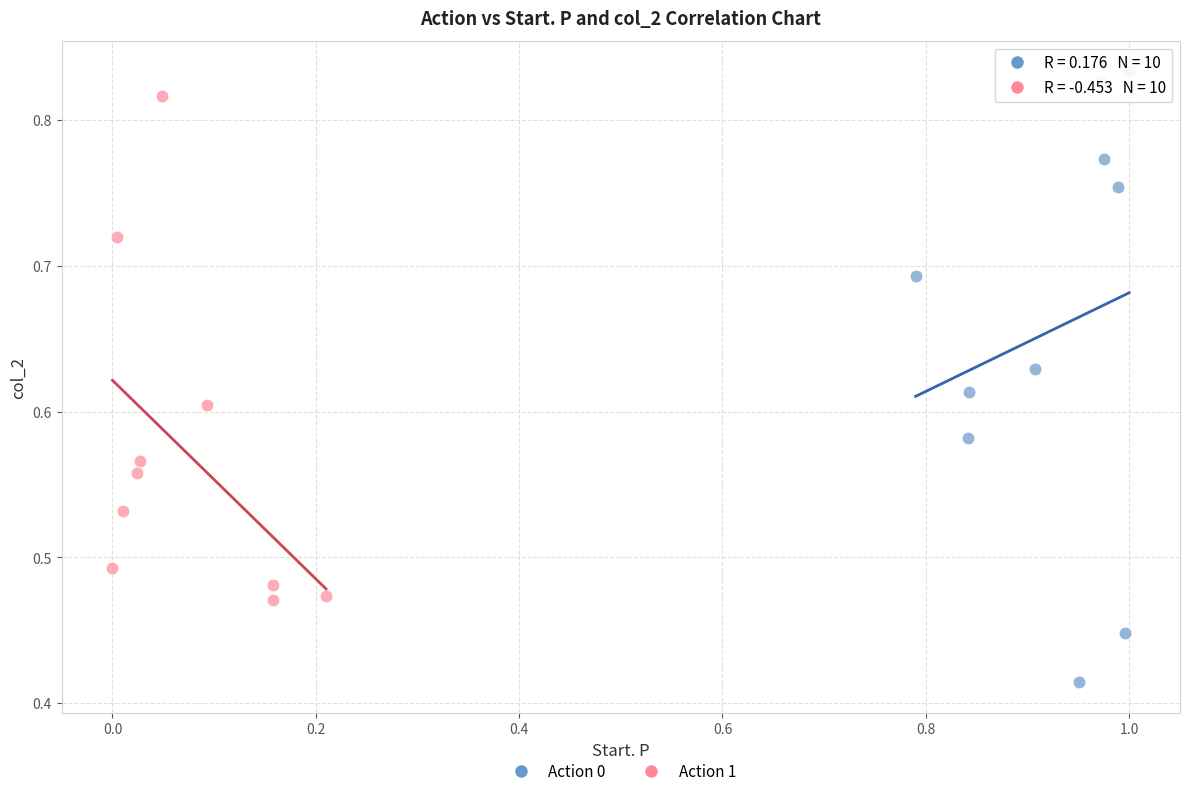

Which series has the largest Y range (max minus min)?

Action 0